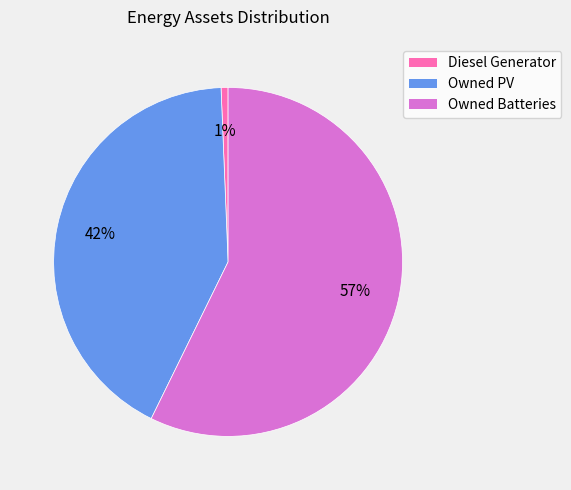

Which slice represents more than half of the pie?

Owned Batteries